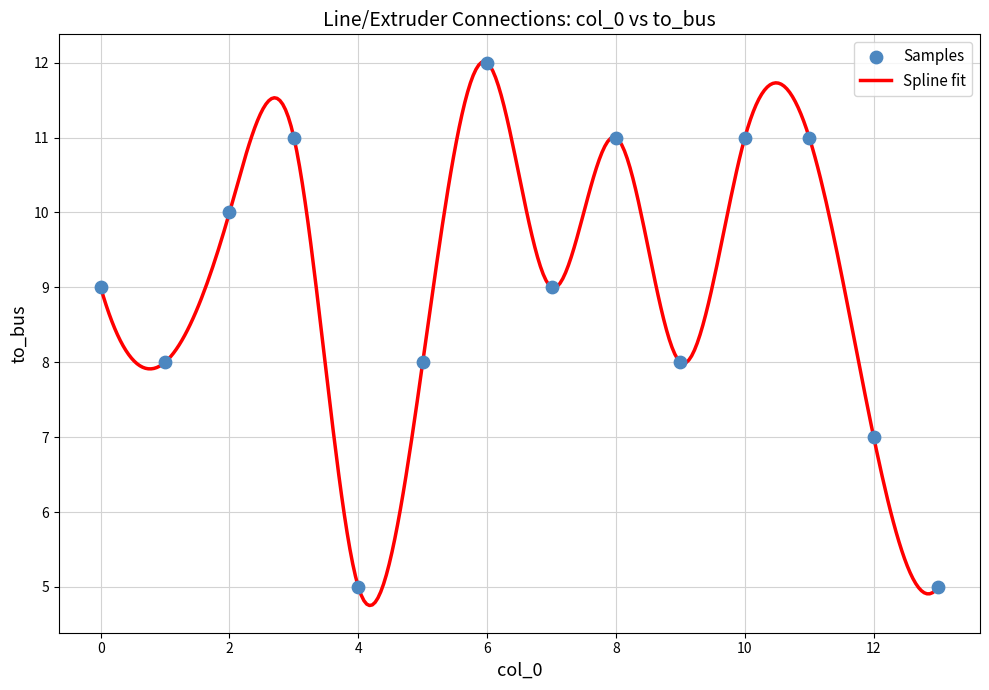

What is the greatest value displayed?

12.0